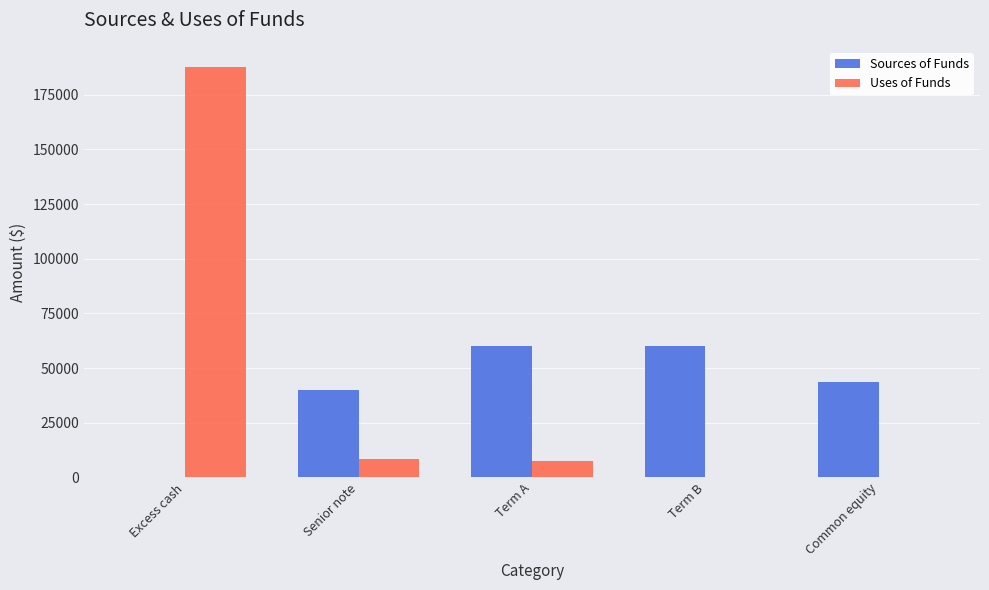

Are the bars grouped side by side (vs. stacked)?

Yes